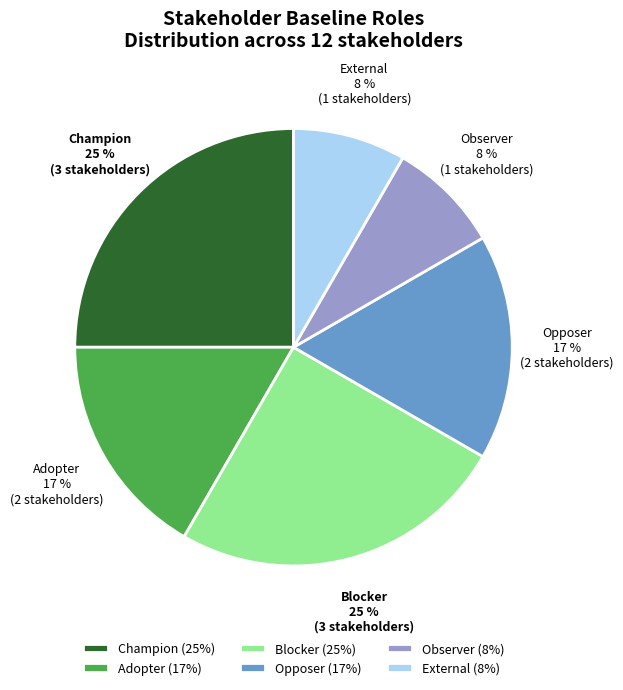

Do External and Opposer together represent more than half of the pie?

No